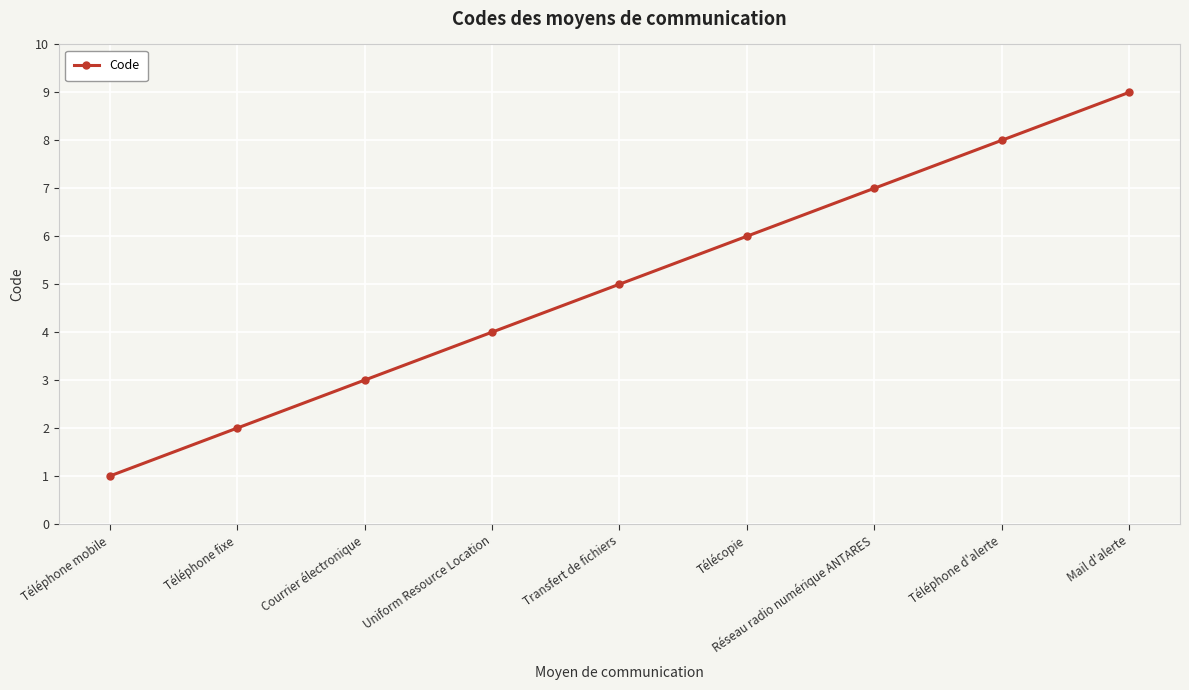

At which label is the value closest to 5?

Transfert de fichiers